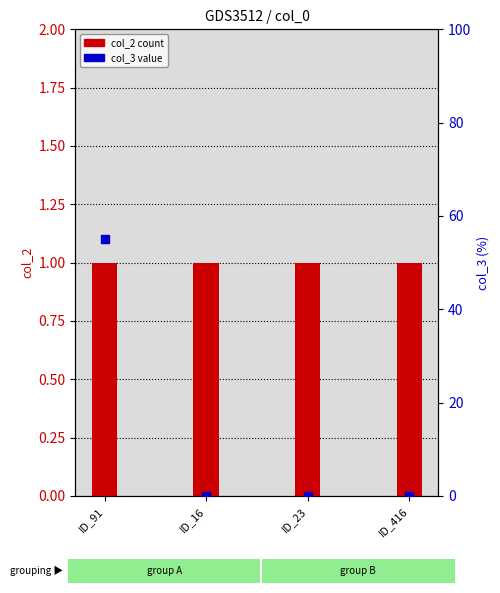

Which series has the largest total across all categories?

col_3